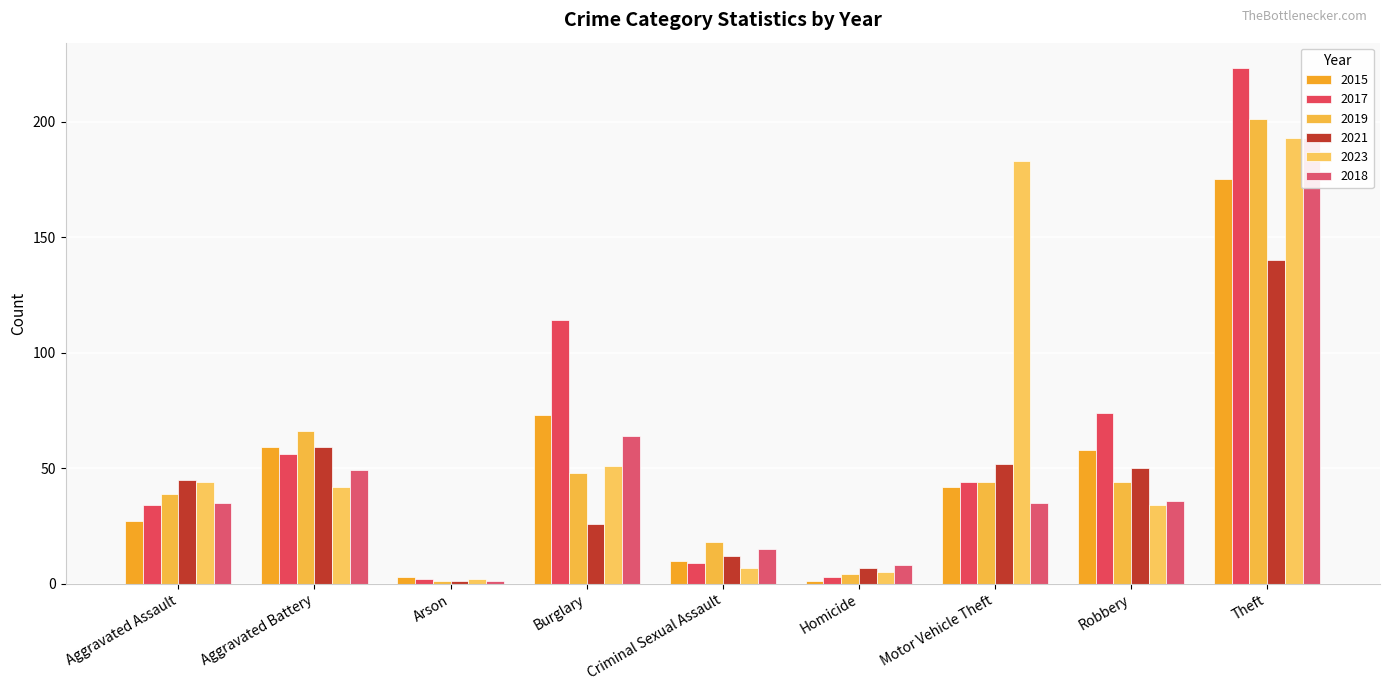

Which series has the widest spread of values?

2017